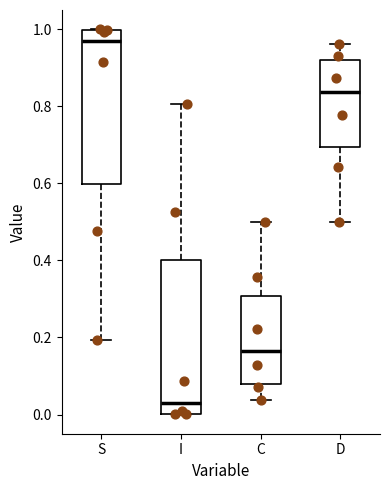

Where does the upper whisker of the box for D end on the y-axis? The values are not printed on the chart, so give them approximately, as read against the axis.

0.96